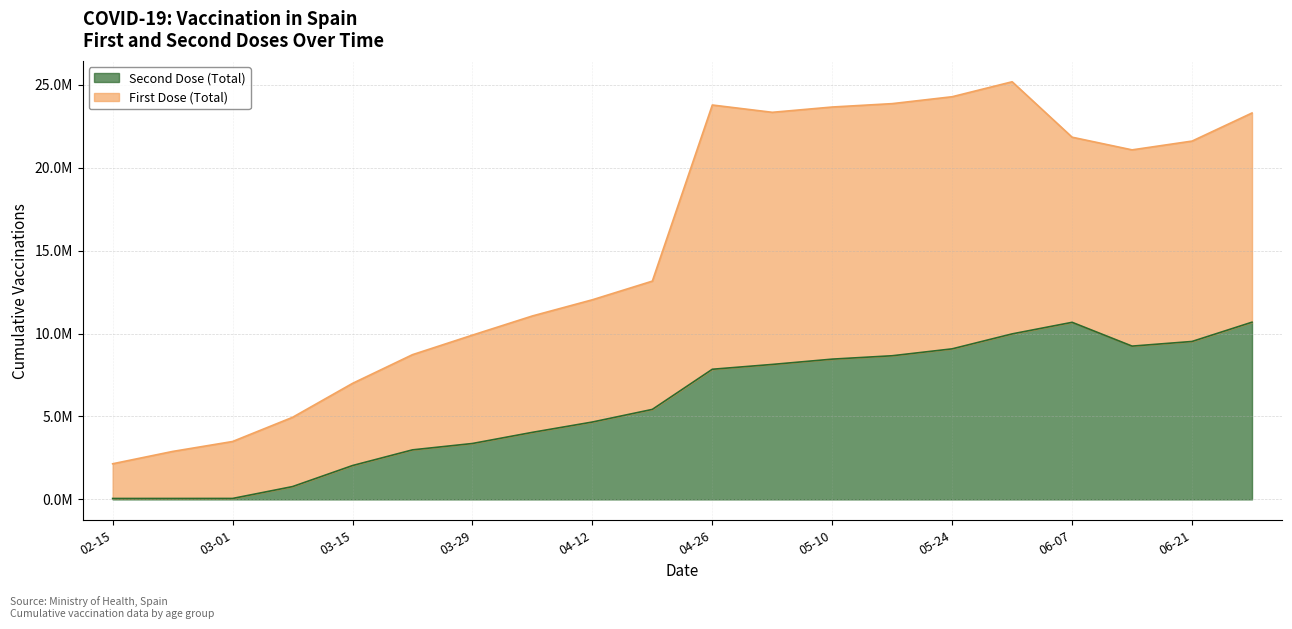

True or false: Second Dose (Total) and First Dose (Total) intersect in this chart.

False